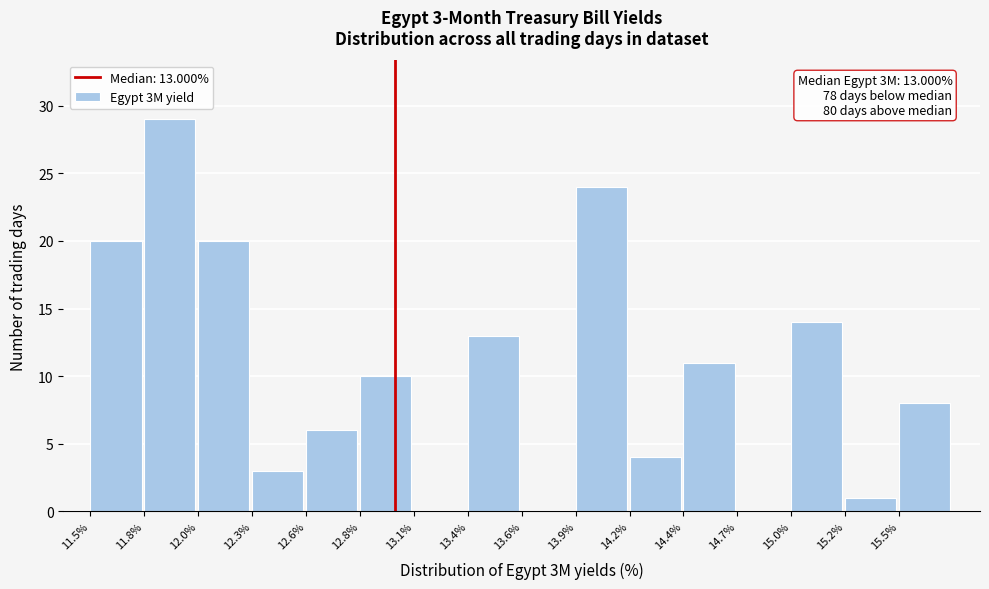

Reading left to right, list all the values displayed in this chart.

11.5%=20	11.8%=29	12.0%=20	12.3%=3	12.6%=6	12.8%=10	13.1%=0	13.4%=13	13.6%=0	13.9%=24	14.2%=4	14.4%=11	14.7%=0	15.0%=14	15.2%=1	15.5%=8